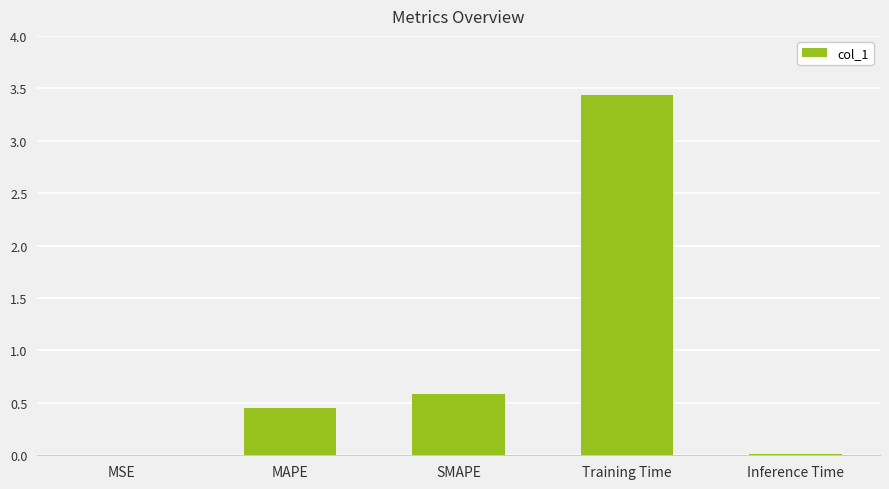

What is the maximum value shown in the chart?

3.4